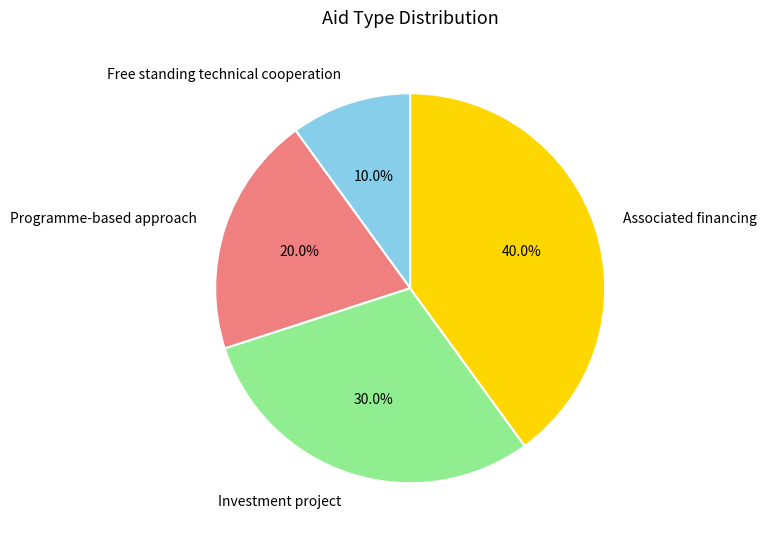

The Free standing technical cooperation slice represents 1% of the pie. True or false?

False